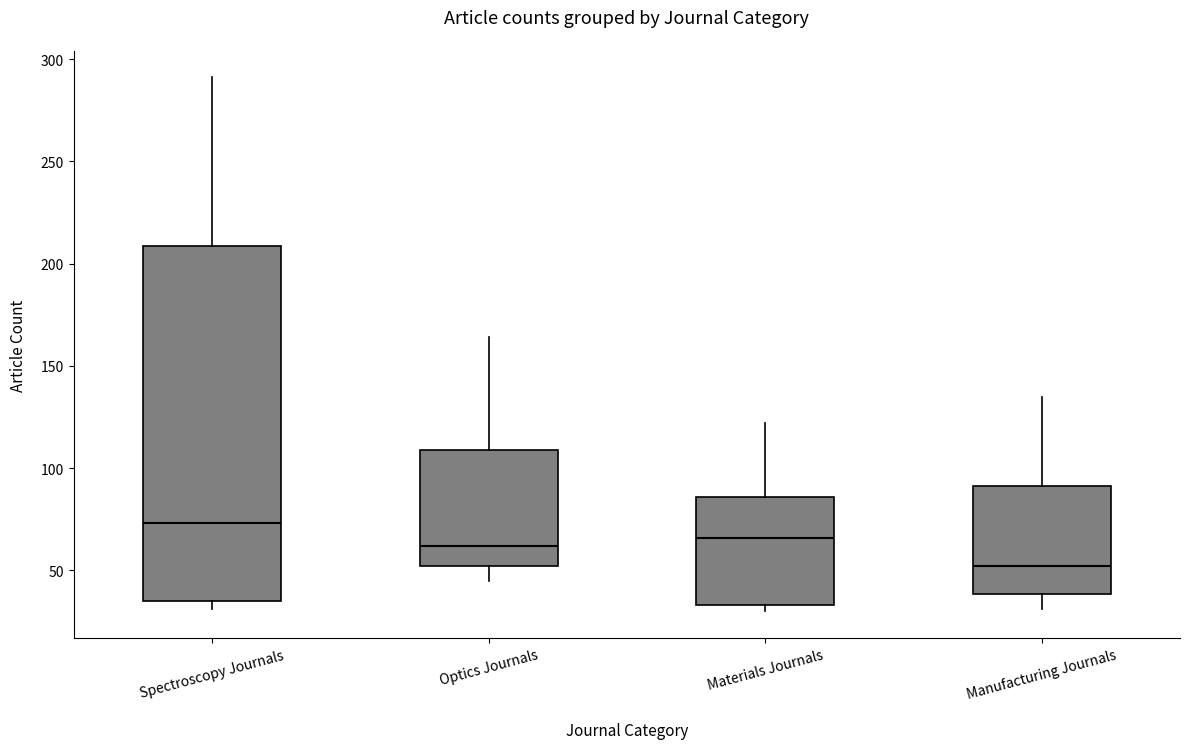

Comparing the boxes themselves (not the whiskers), which one is the tallest?

Spectroscopy Journals